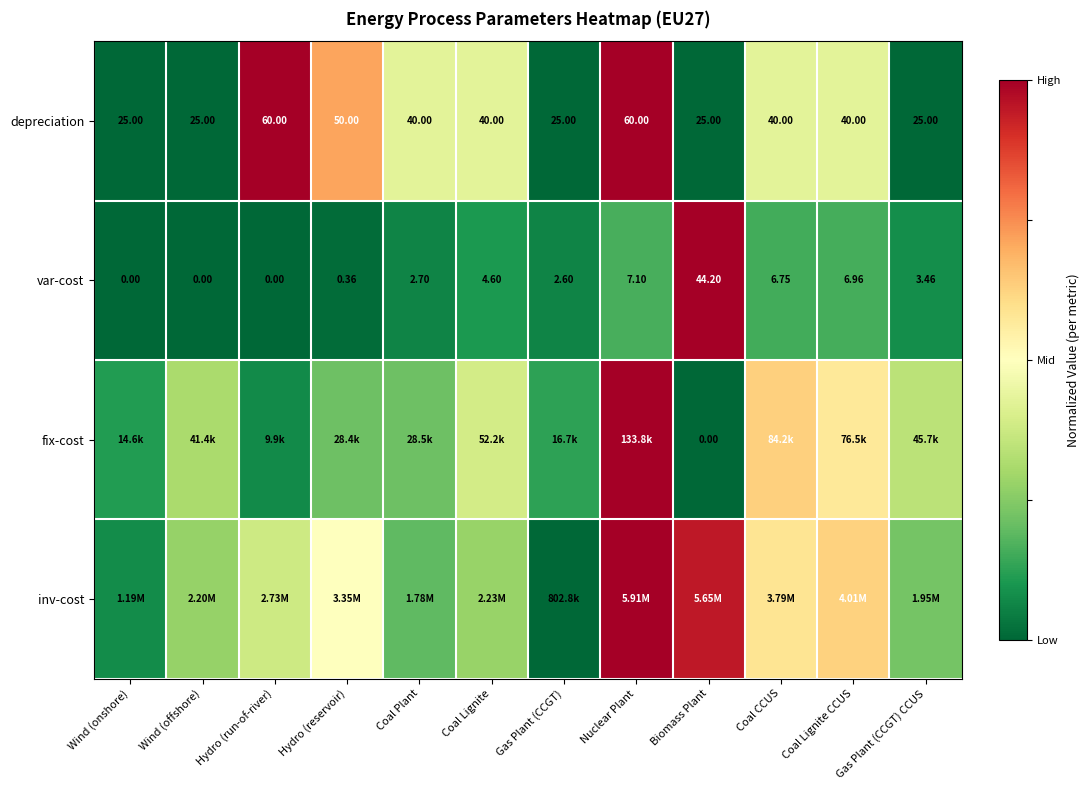

At which label is var-cost closest to 22?

Nuclear Plant